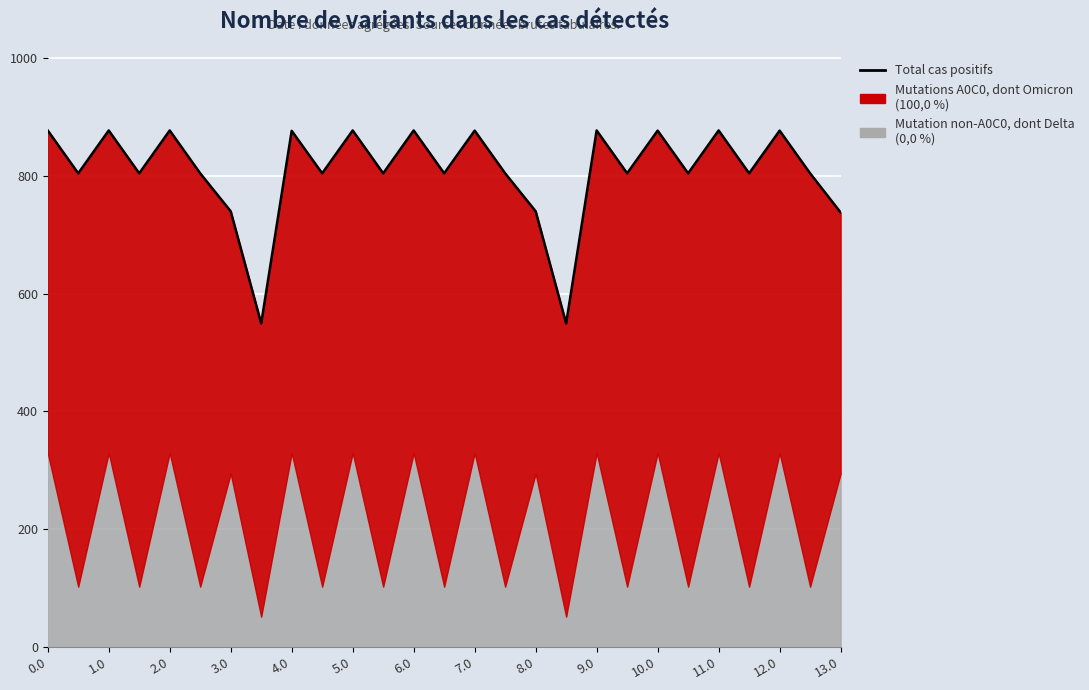

What is the greatest value displayed?

877.4